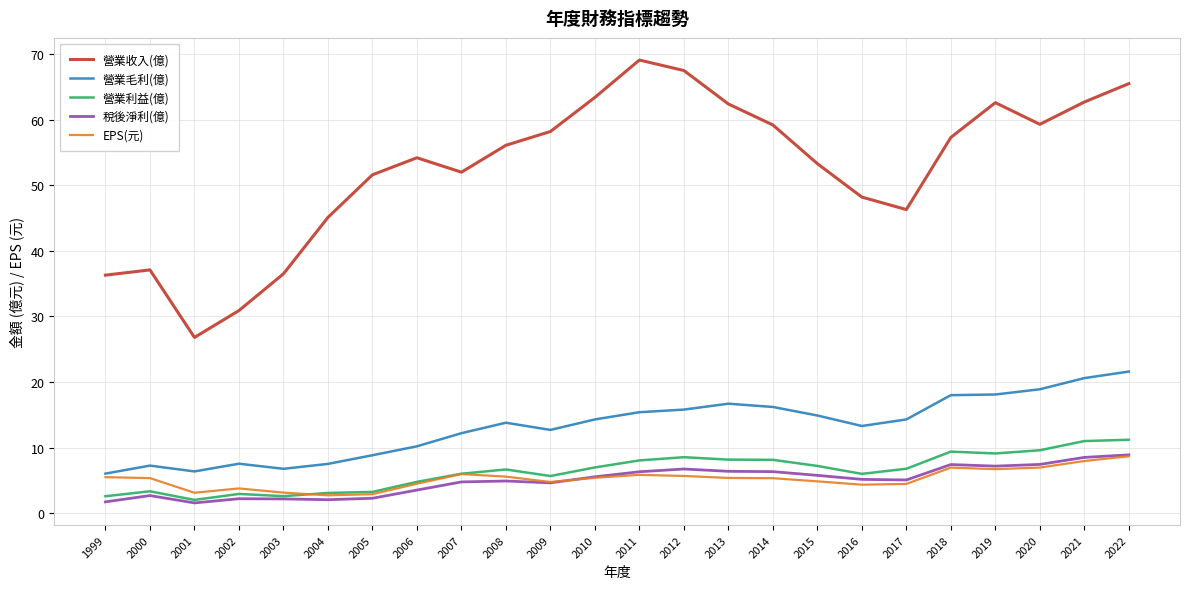

What is the average value of the 營業利益(億) series?

6.4